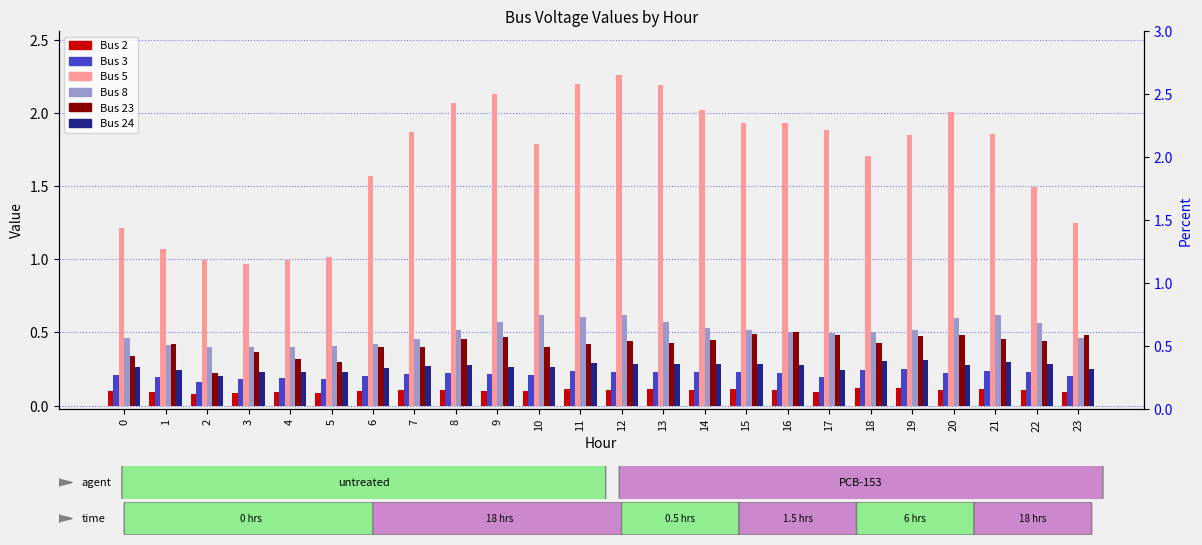

What is the average value of the Bus 8 series?

0.5